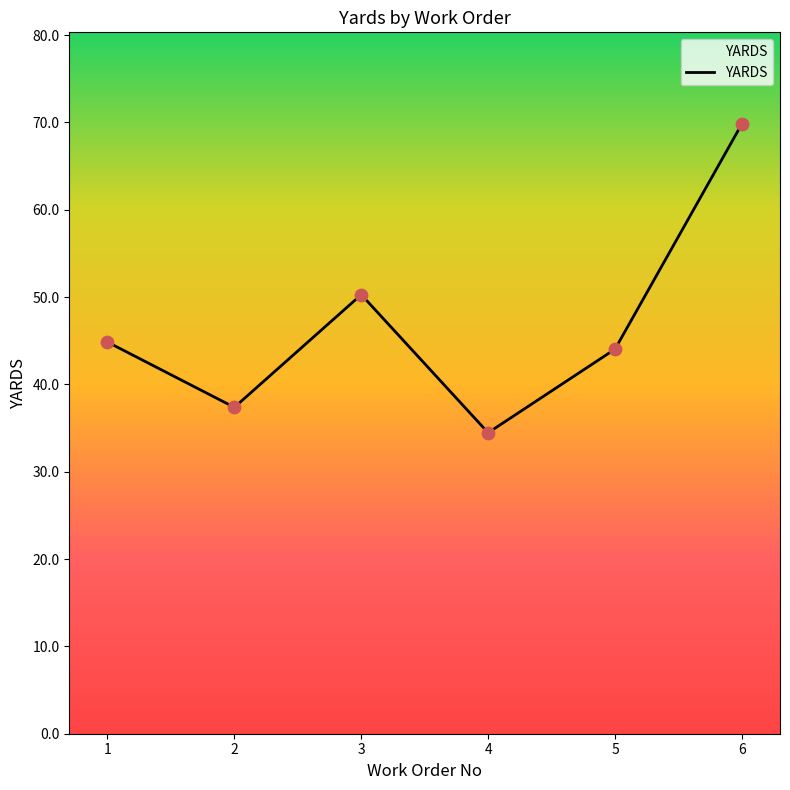

Which has a higher value, 6 or 4?

6